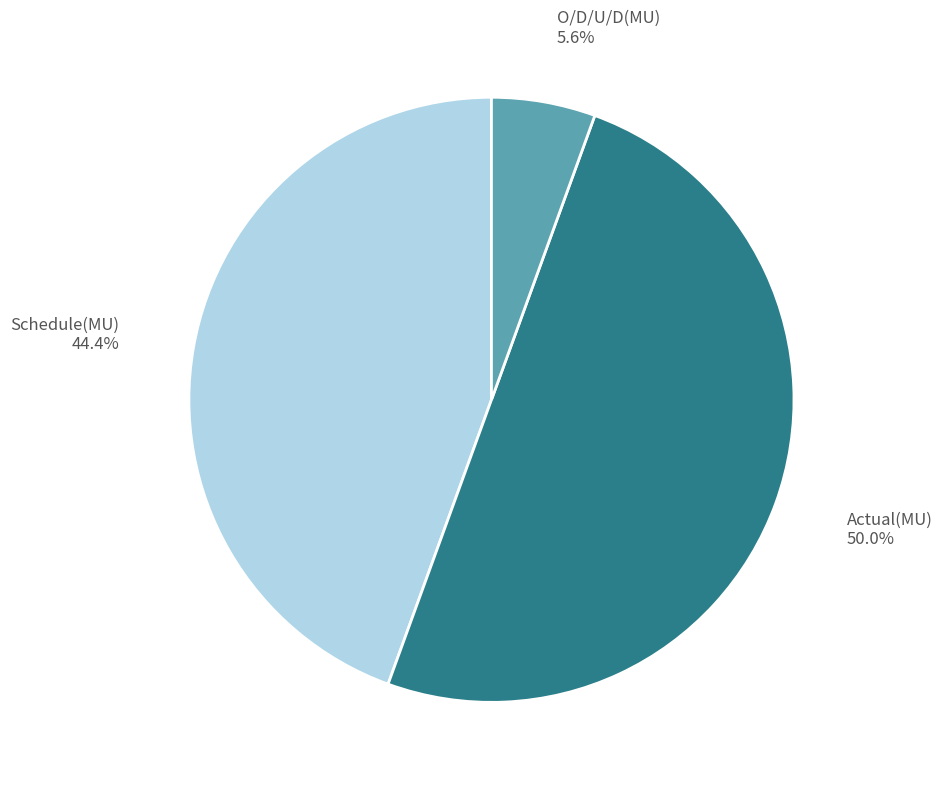

To the nearest percent, what is the difference between the largest and smallest slice percentages?

44%